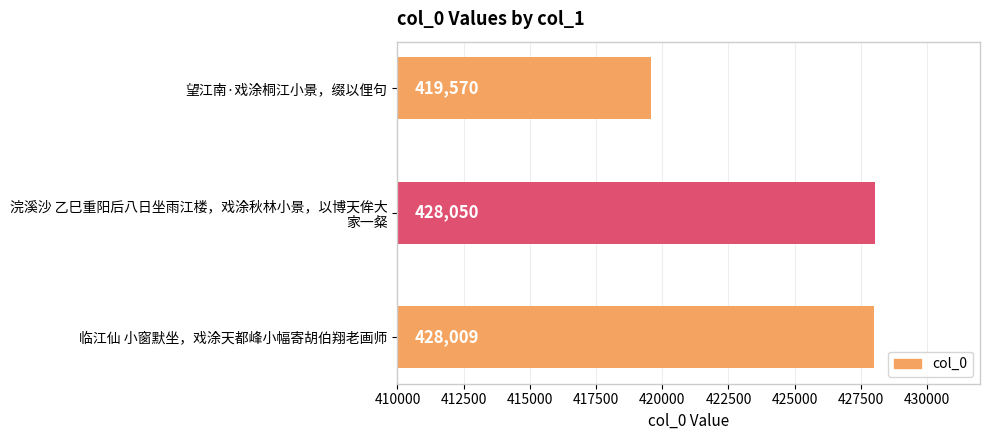

The chart shows a value of 419570 at 望江南·戏涂桐江小景，缀以俚句. True or false?

True